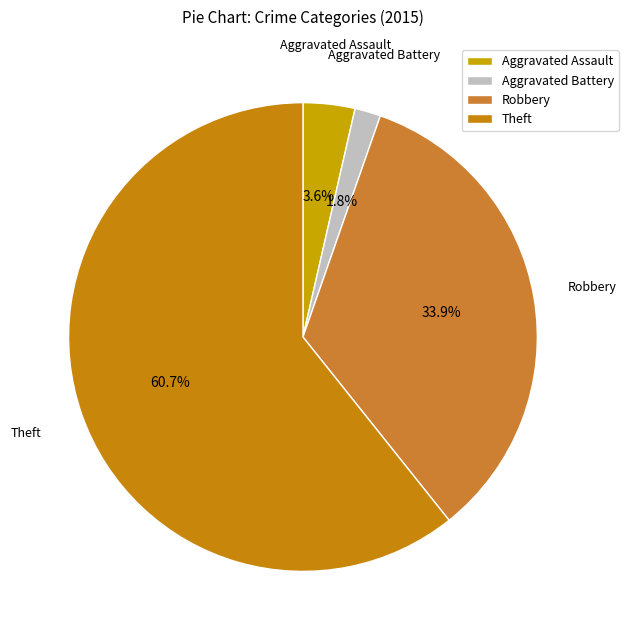

Which slice is the largest?

Theft